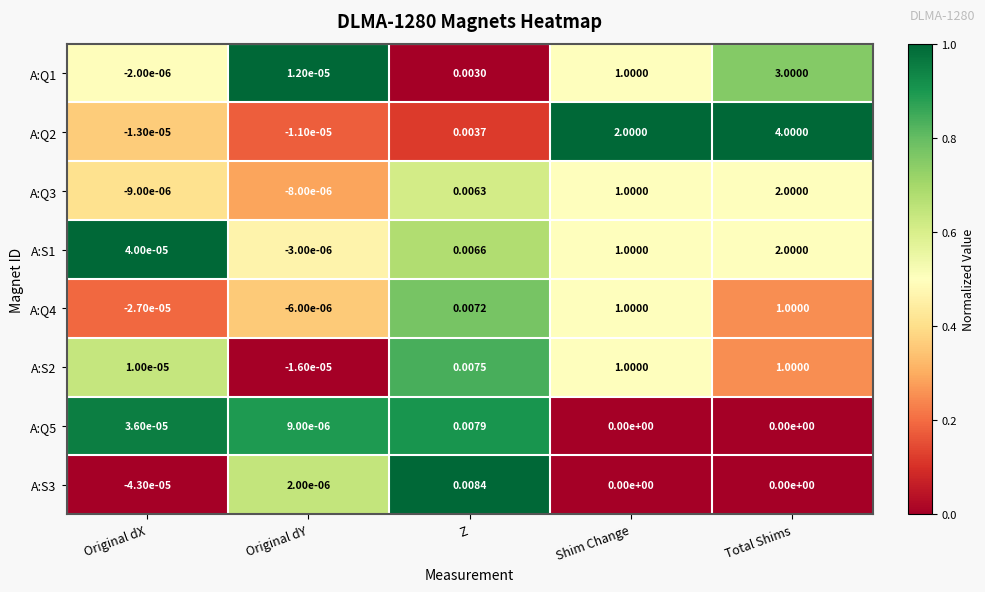

Which category has the lowest value in the A:Q2 series?

Original dX